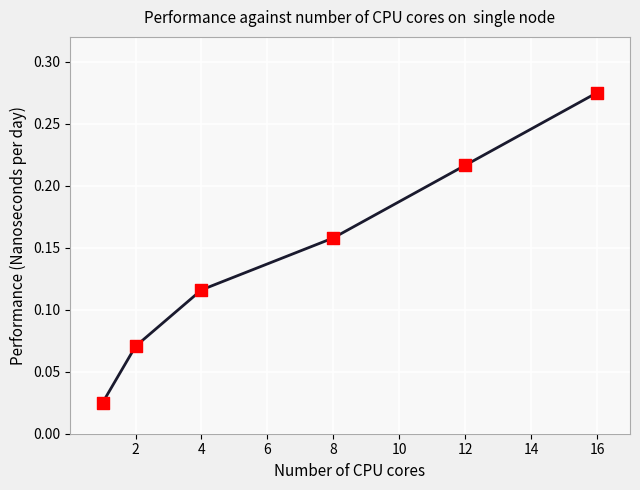

True or false: the data has more than 2 interior local peaks.

False